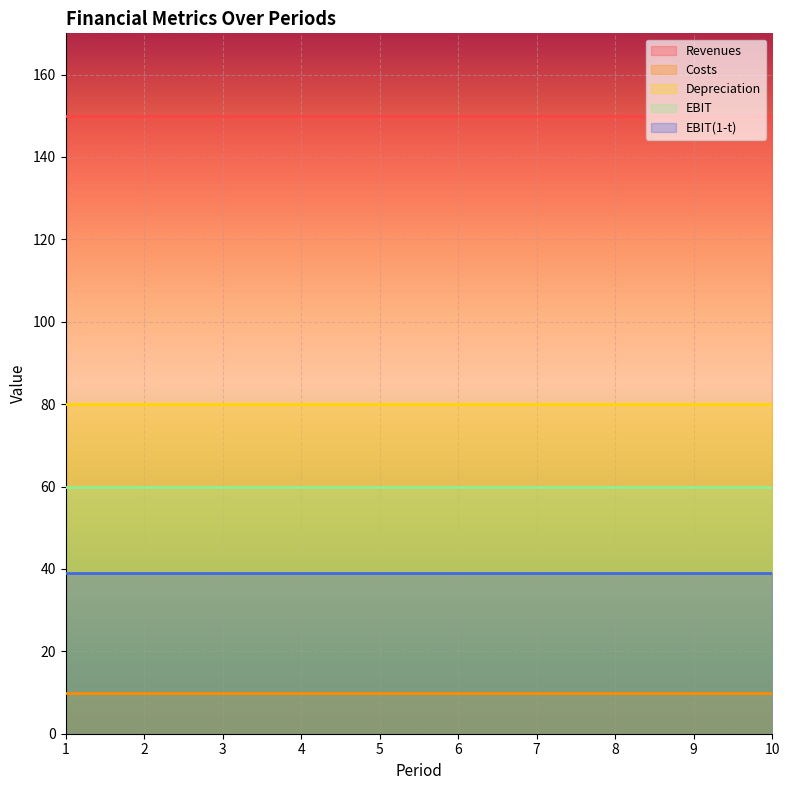

What is the value of the Depreciation point at the 7th from the left?

80